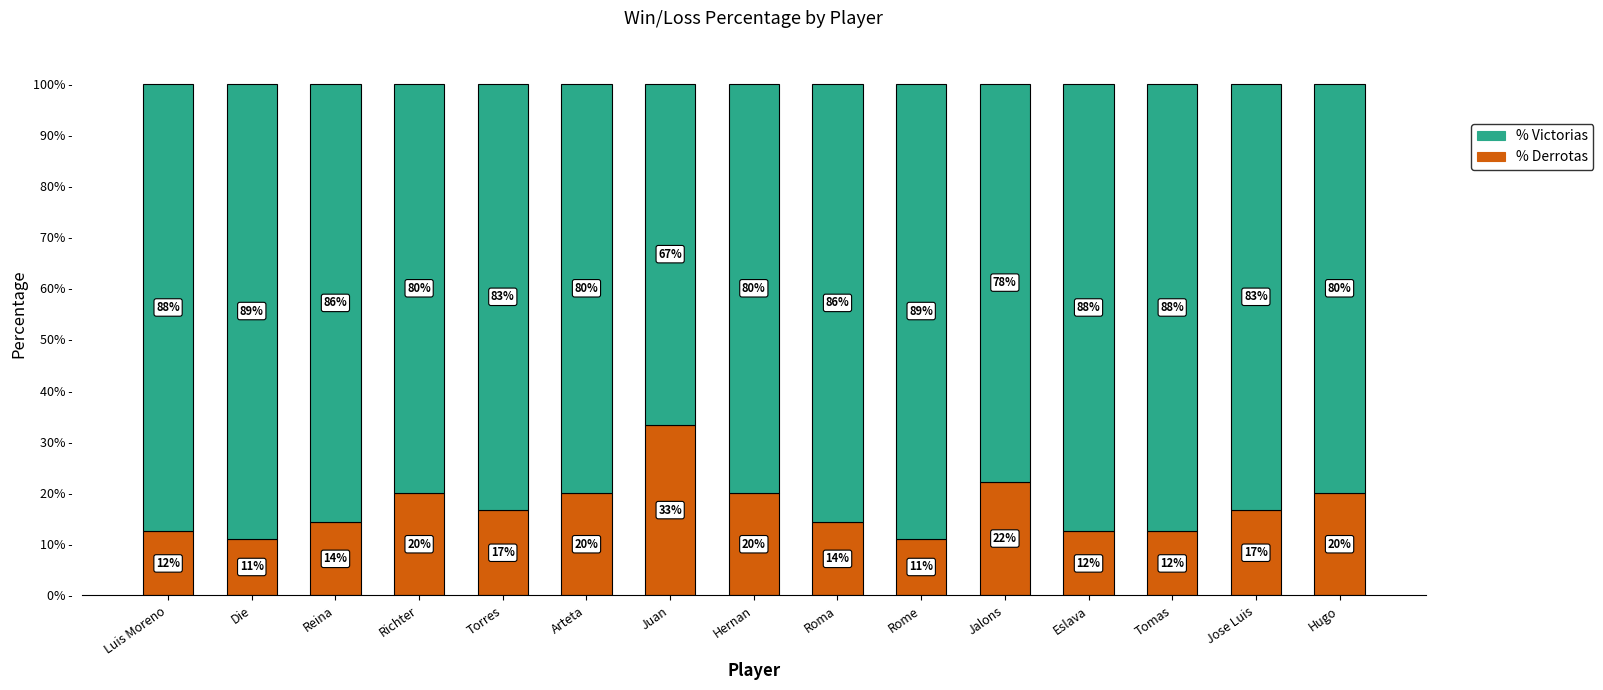

Is it true that % Derrotas equals 5.3 at Hugo?

False